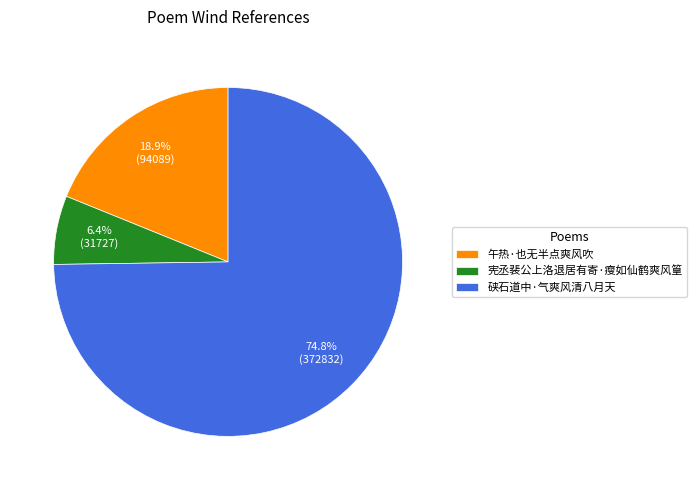

Between 午热·也无半点爽风吹 and 宪丞裴公上洛退居有寄·瘦如仙鹤爽风篁, which is larger?

午热·也无半点爽风吹